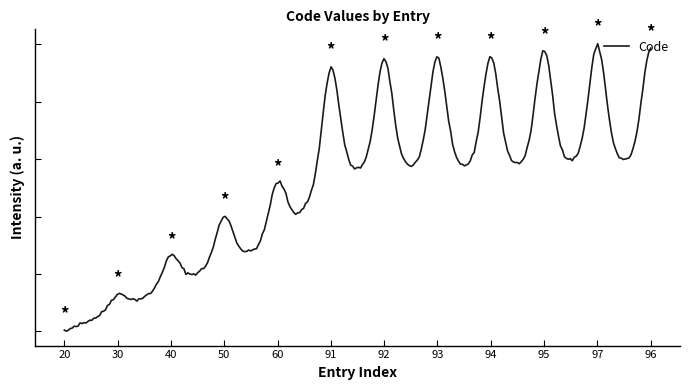

Is this an area chart (filled region under the line)?

No